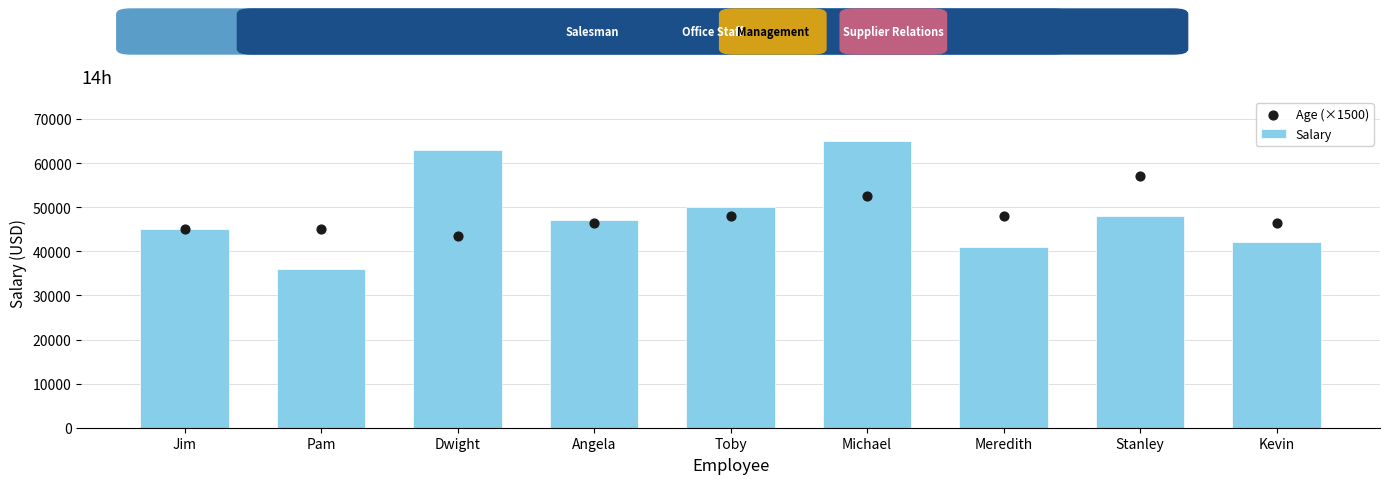

At how many categories does at least one series exceed 36351?

9